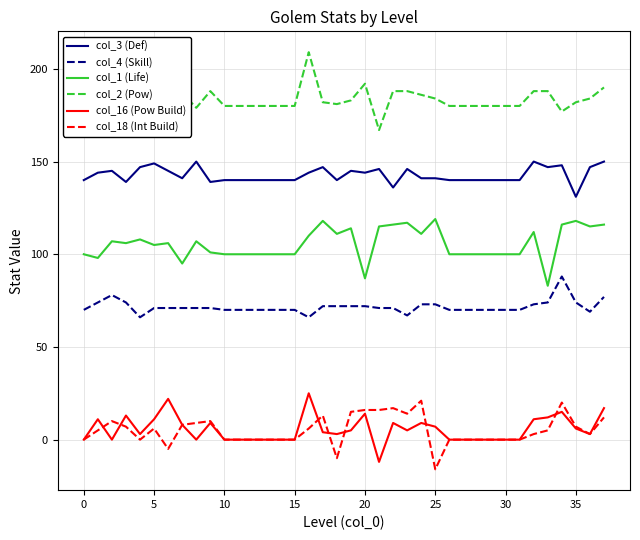

What is the maximum value shown in the chart?

209